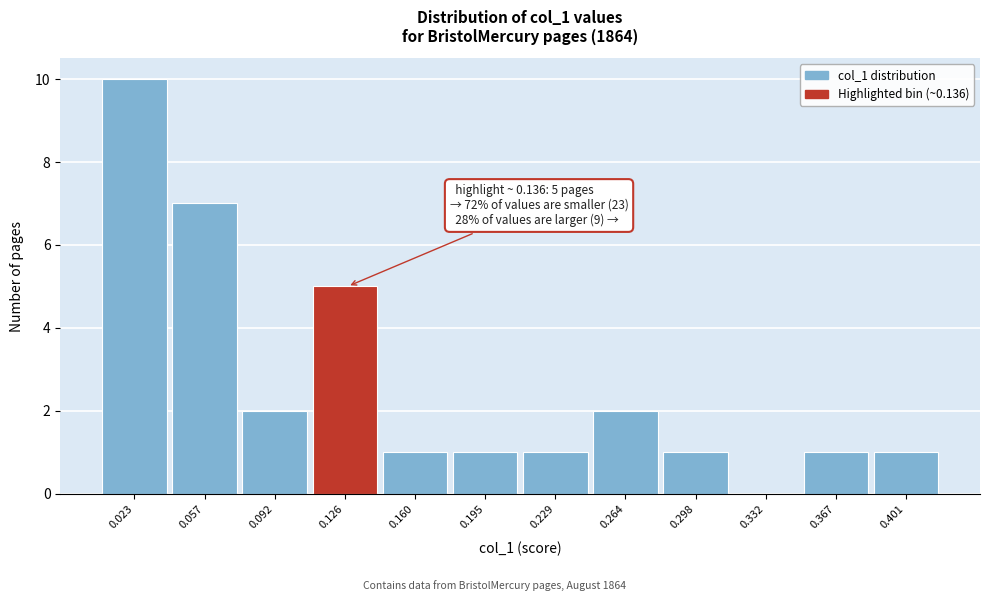

Reading right to left, what are all the values shown in this chart?

0.401=1	0.367=1	0.332=0	0.298=1	0.264=2	0.229=1	0.195=1	0.160=1	0.126=5	0.092=2	0.057=7	0.023=10